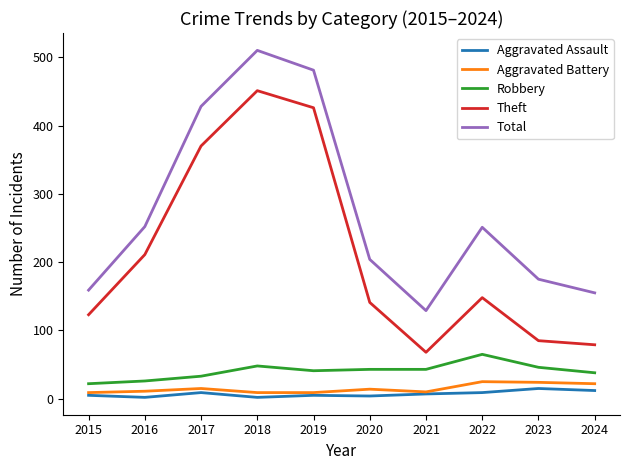

Where does the Total series first go above 251?

2016